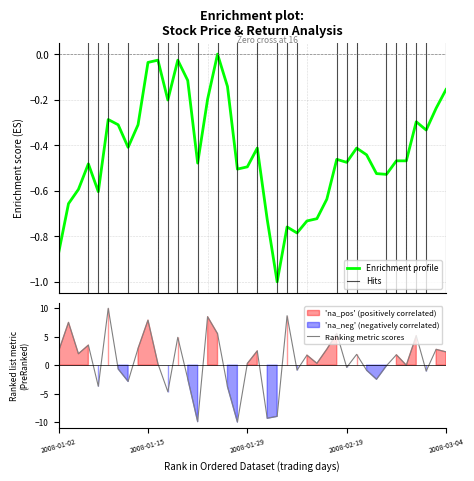

What is the lowest value of the Ranking metric scores series?

-10.0